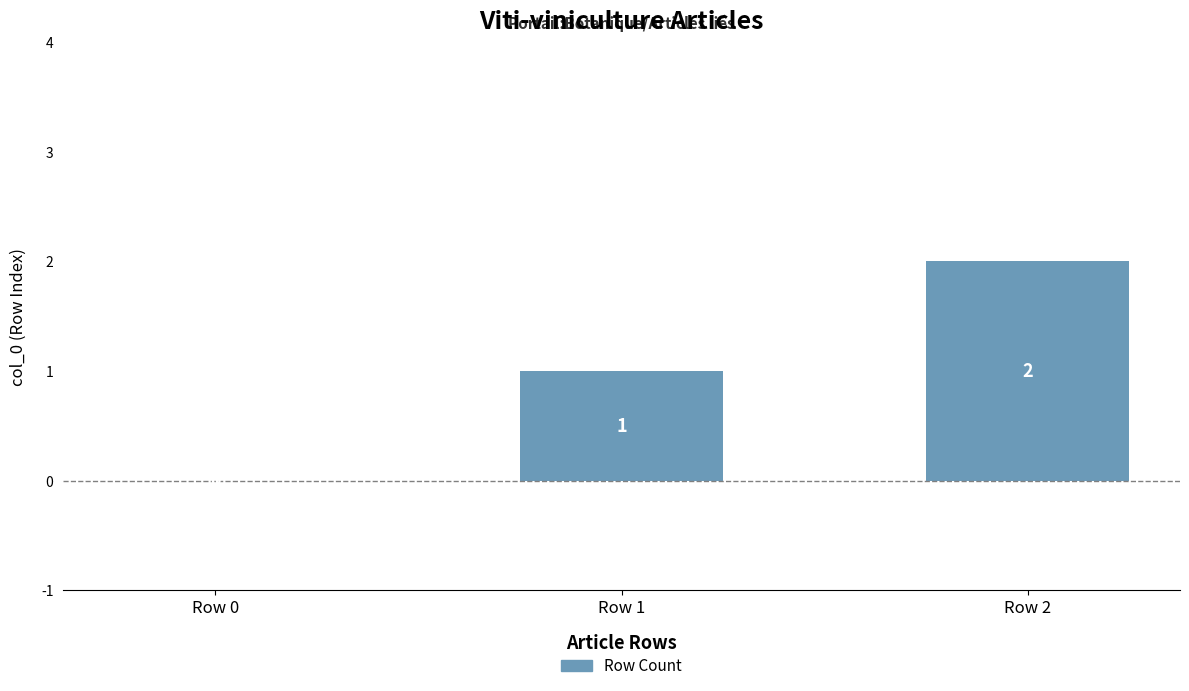

How many values are above zero?

2